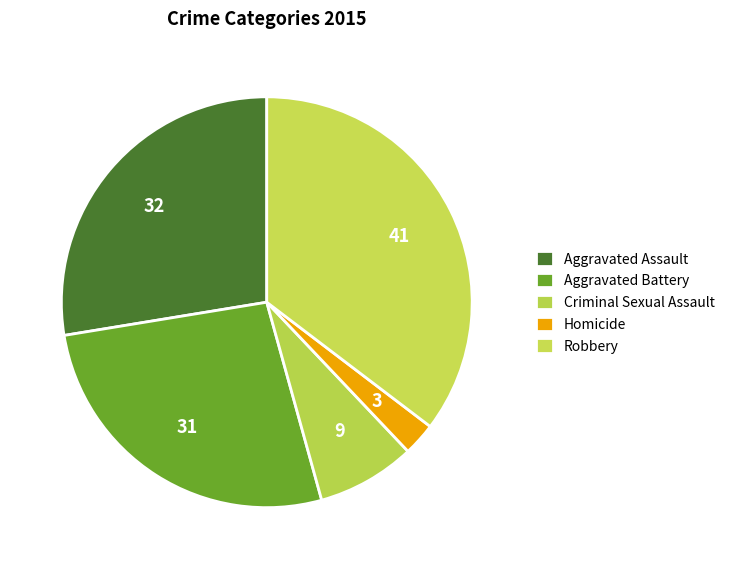

How many segments does this pie chart have?

5